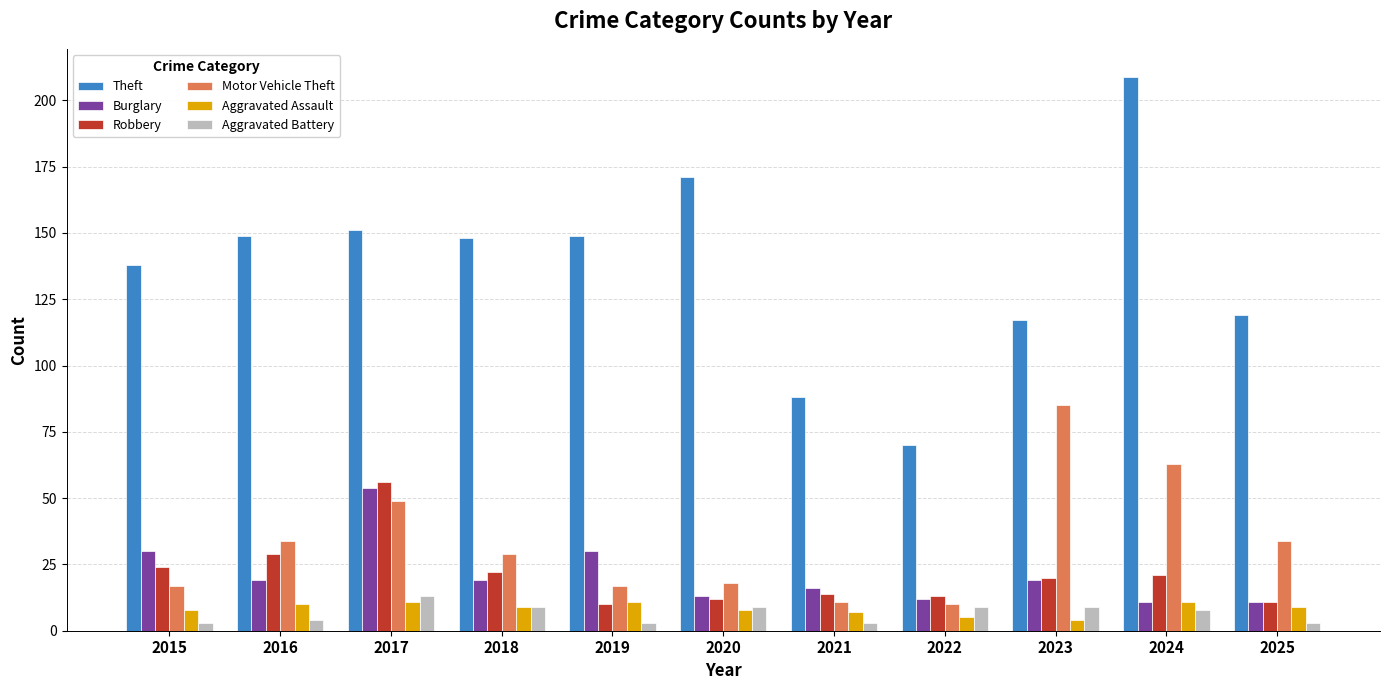

Where does the Motor Vehicle Theft series first go above 29?

2016